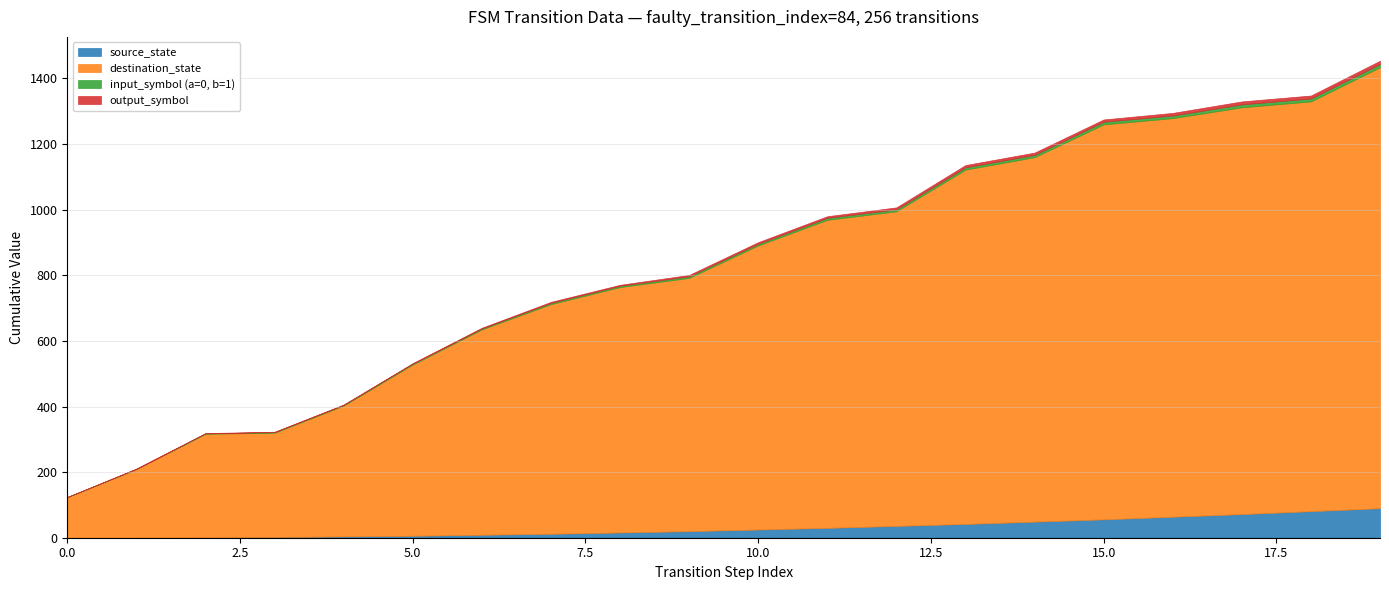

Where is the first local maximum for output_symbol?

1